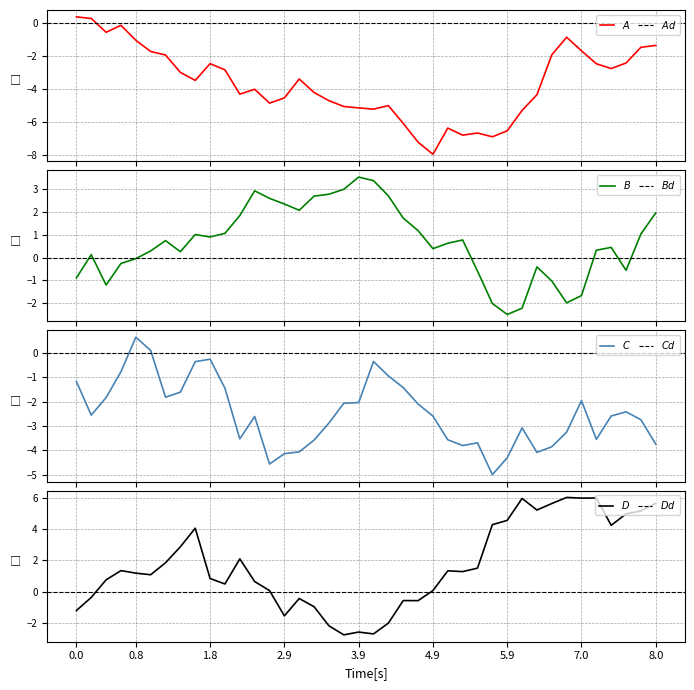

Rank the series by their maximum value, from highest to lowest.

D, B, C, A